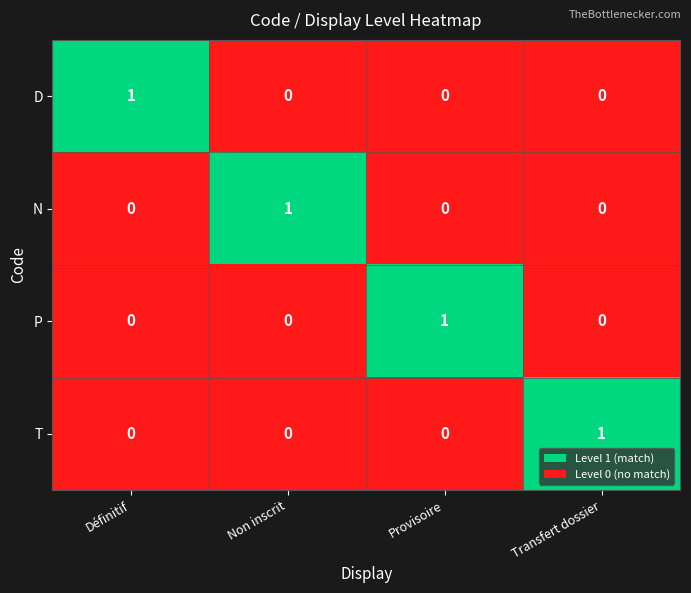

At how many categories does at least one series exceed 0?

4